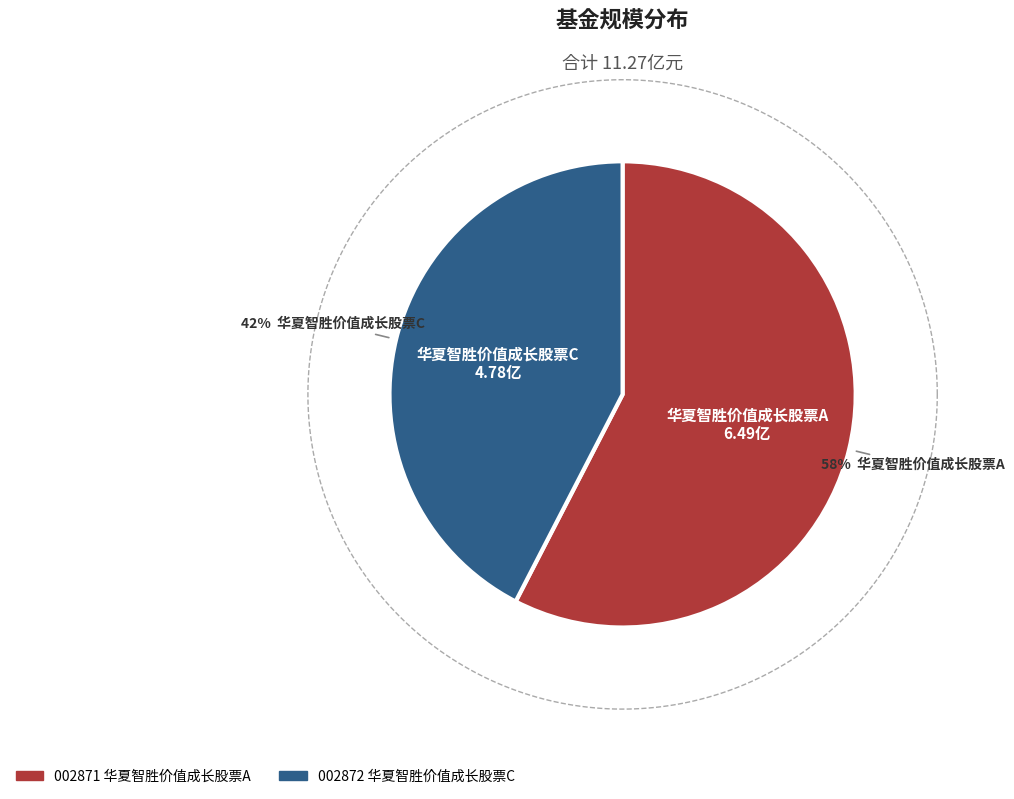

Rank the categories by value from highest to lowest.

华夏智胜价值成长股票A, 华夏智胜价值成长股票C